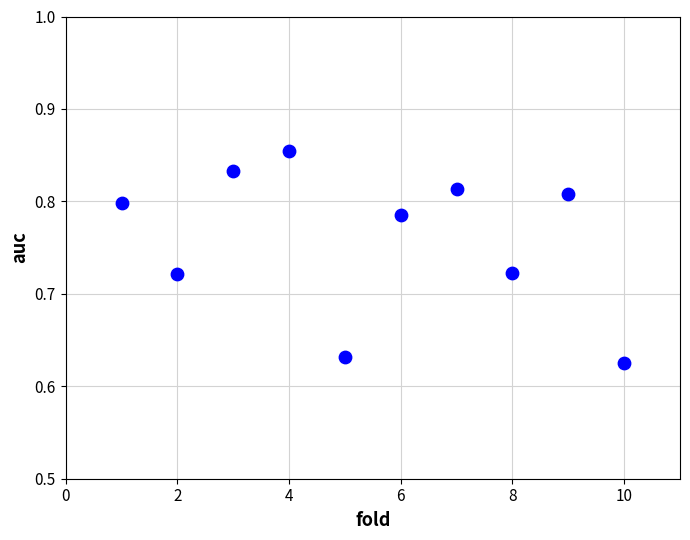

What is the range of X values (max minus min)?

9.0